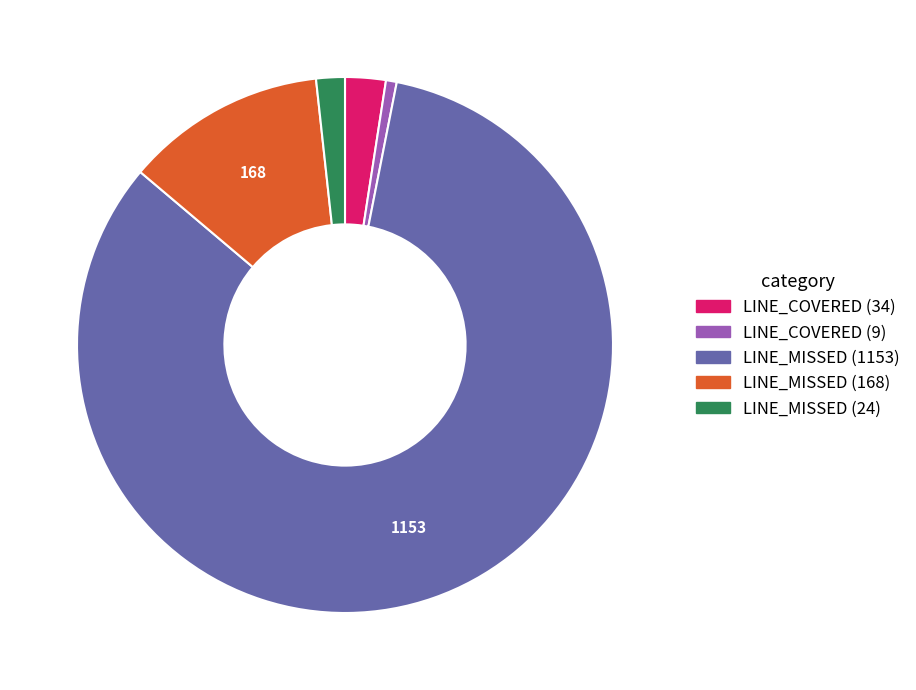

Between LINE_MISSED (24) and LINE_MISSED (168), which is larger?

LINE_MISSED (168)